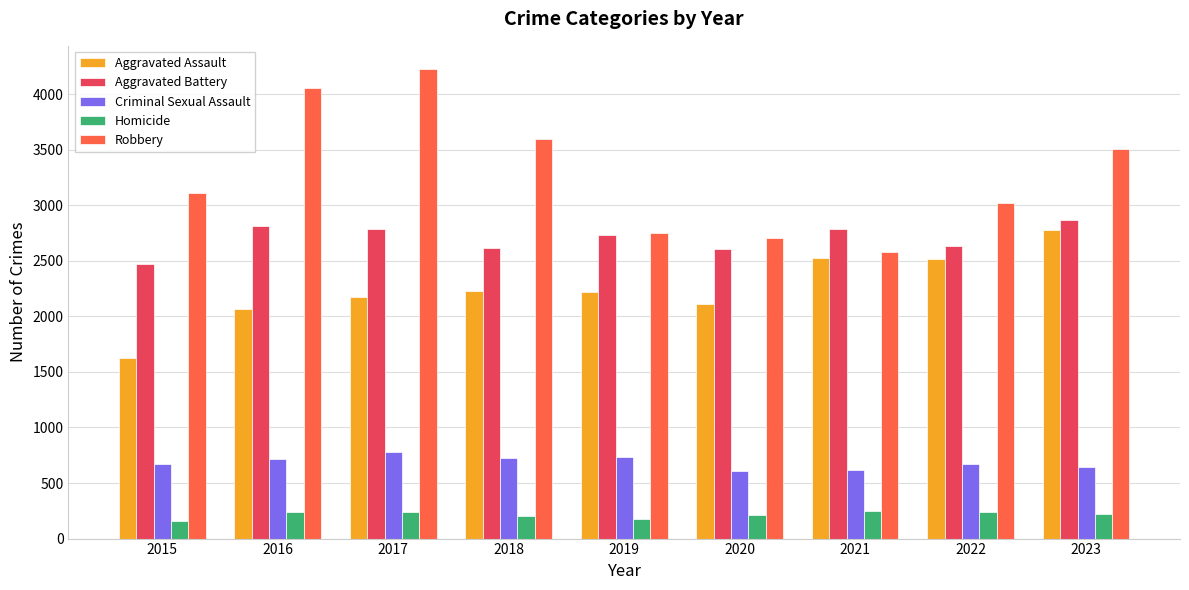

What is the difference between the maximum and second lowest values in the Homicide series?

71